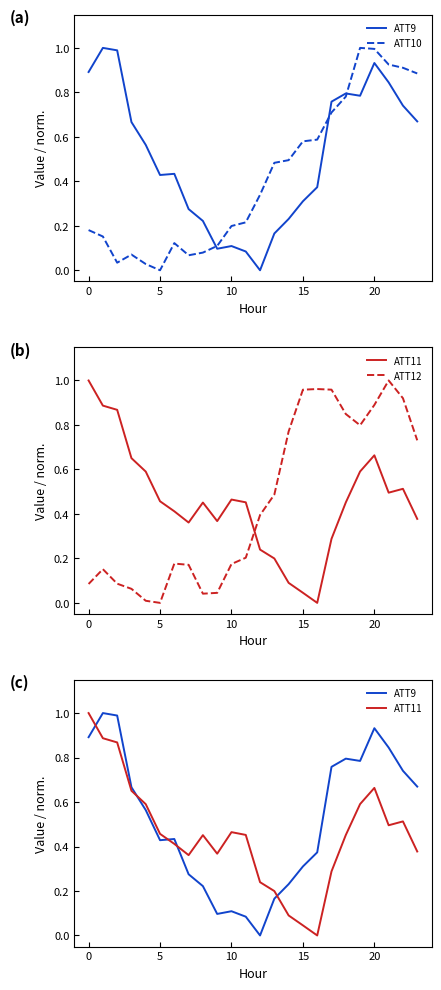

What is the approximate value of ATT9 at 7?

0.3